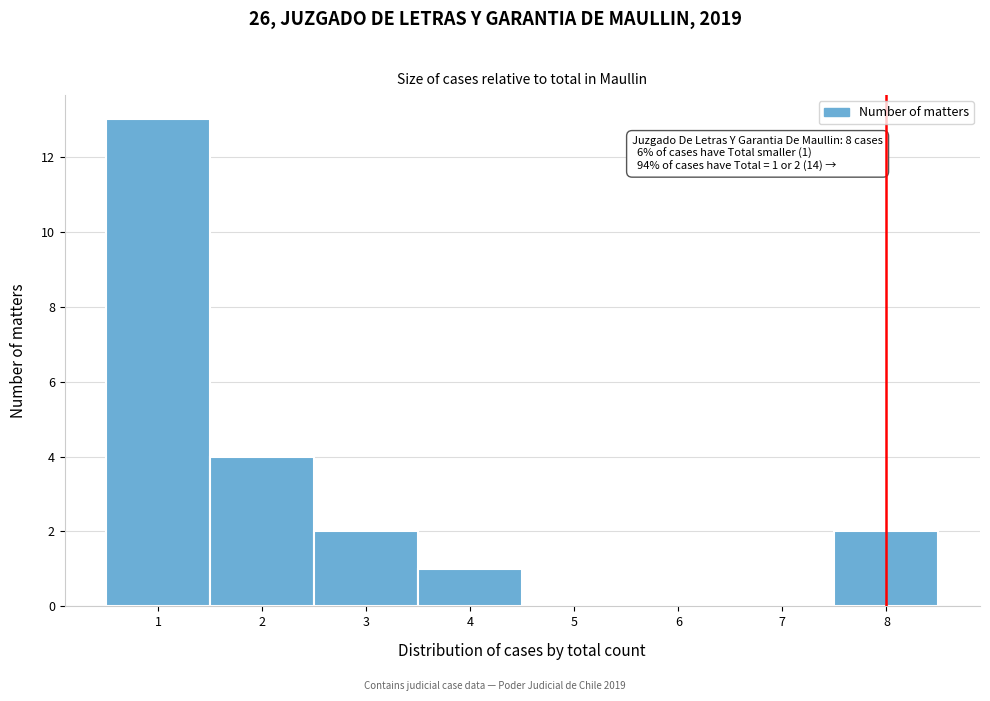

Which range on the x-axis has the tallest bar?

0.5 to 1.5